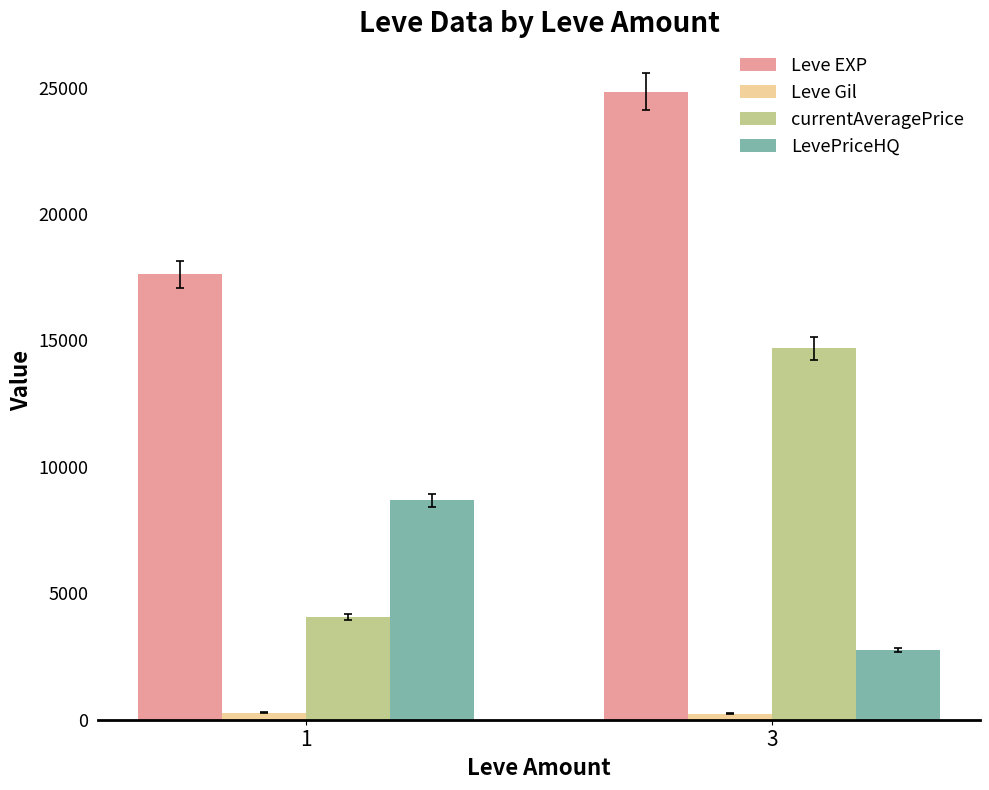

What is the sum of the currentAveragePrice values at 3 and 1?

18763.1